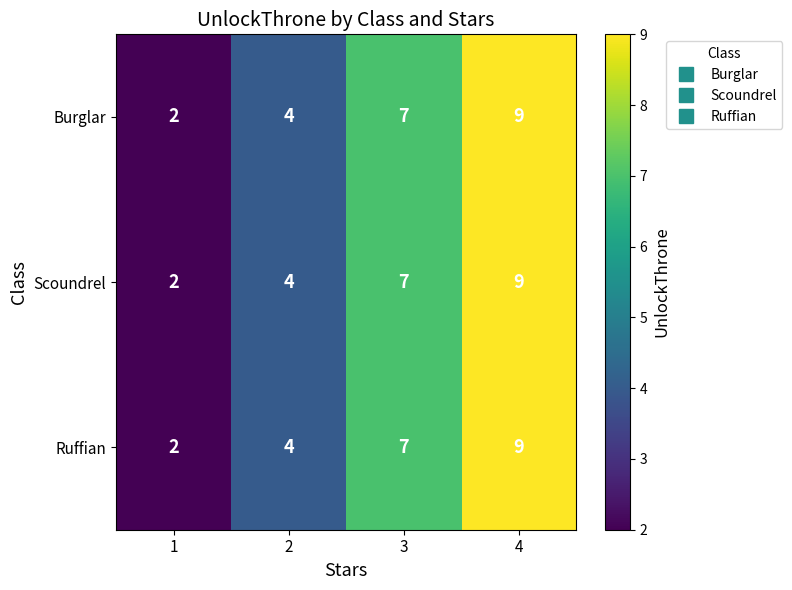

Which category has the highest value in the Scoundrel series?

4